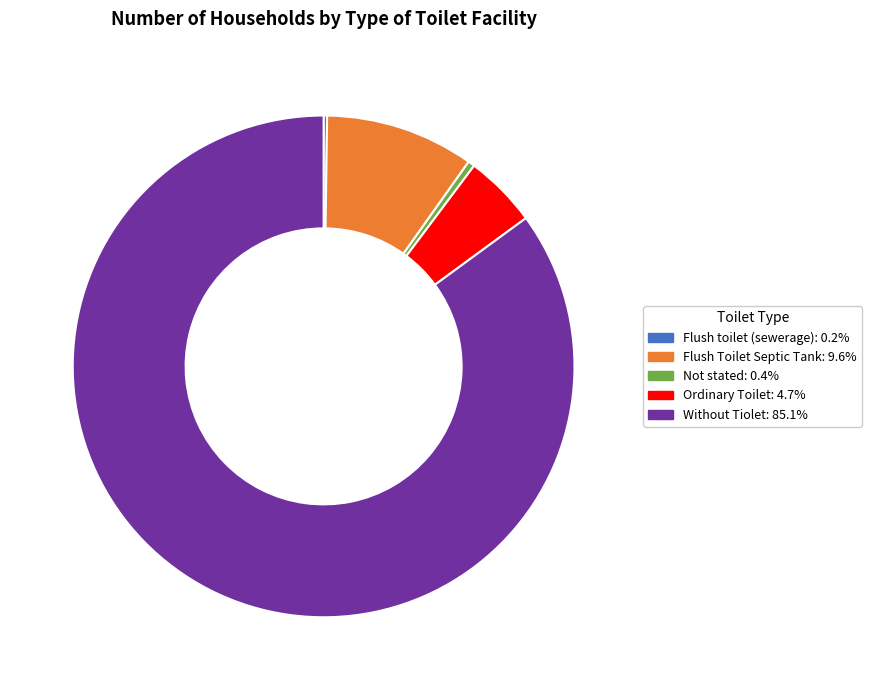

Which has a higher value, Without Tiolet or Flush Toilet Septic Tank?

Without Tiolet